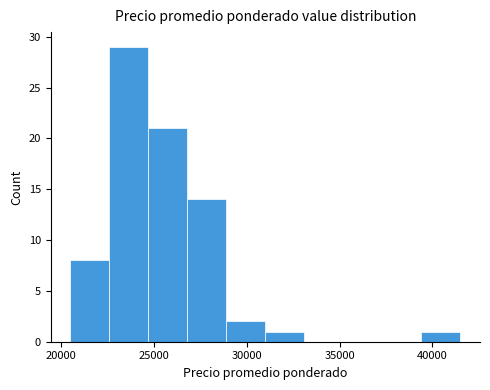

Reading left to right, list every bar in this chart as the range it spans on the x-axis followed by its height. Neither the bar edges nor the heights are printed on the chart, so give them approximately, as read against the axes.

20500 to 22500: 8
22500 to 24500: 29
24500 to 27000: 21
27000 to 29000: 14
29000 to 31000: 2
31000 to 33000: 1
33000 to 35000: 0
35000 to 37500: 0
37500 to 39500: 0
39500 to 41500: 1